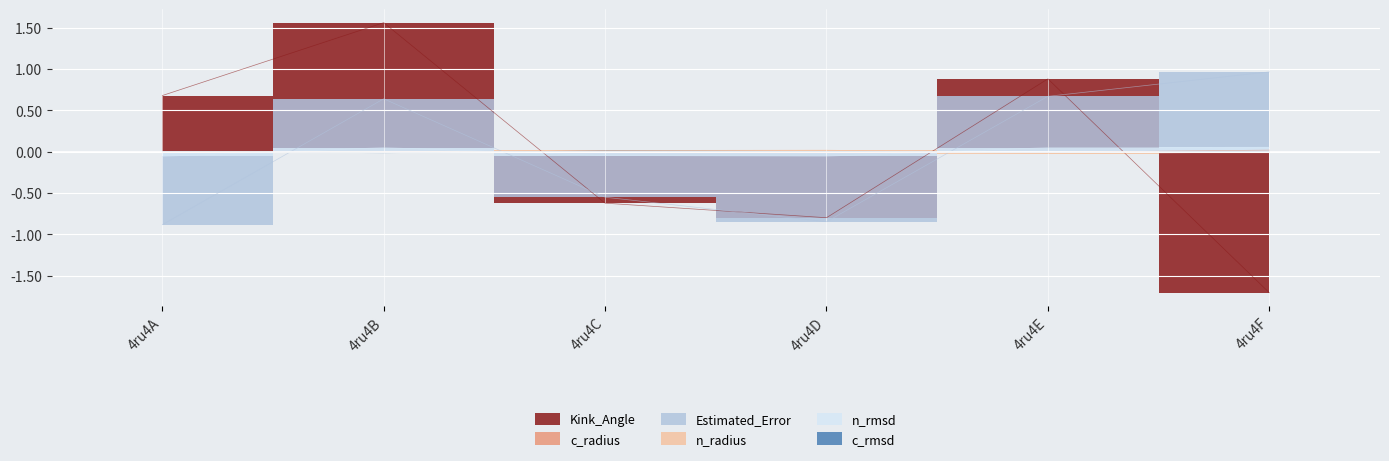

Reading left to right, transcribe all the data shown in this chart.

Kink_Angle: 0.7	1.6	-0.6	-0.8	0.9	-1.7
c_radius: -0.0	-0.0	-0.0	-0.0	-0.0	0.0
Estimated_Error: -0.9	0.6	-0.6	-0.8	0.7	1.0
n_radius: -0.0	-0.0	0.0	0.0	-0.0	-0.0
n_rmsd: -0.1	0.1	-0.0	-0.1	0.1	0.1
c_rmsd: 0.0	-0.0	0.0	0.0	-0.0	0.0